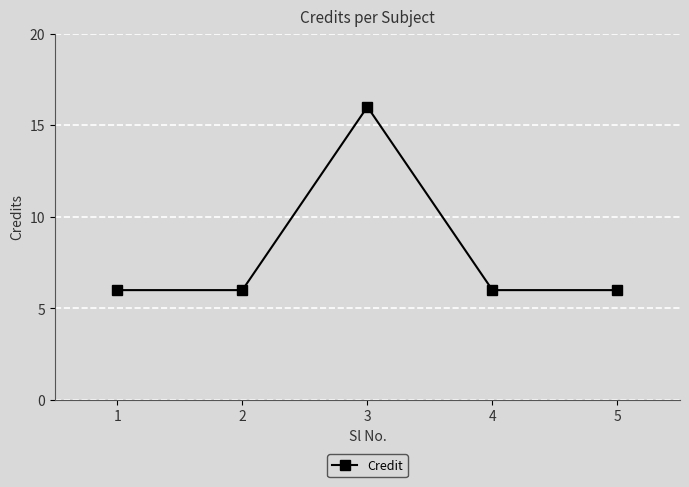

What is the value of the 4th point from the left?

6